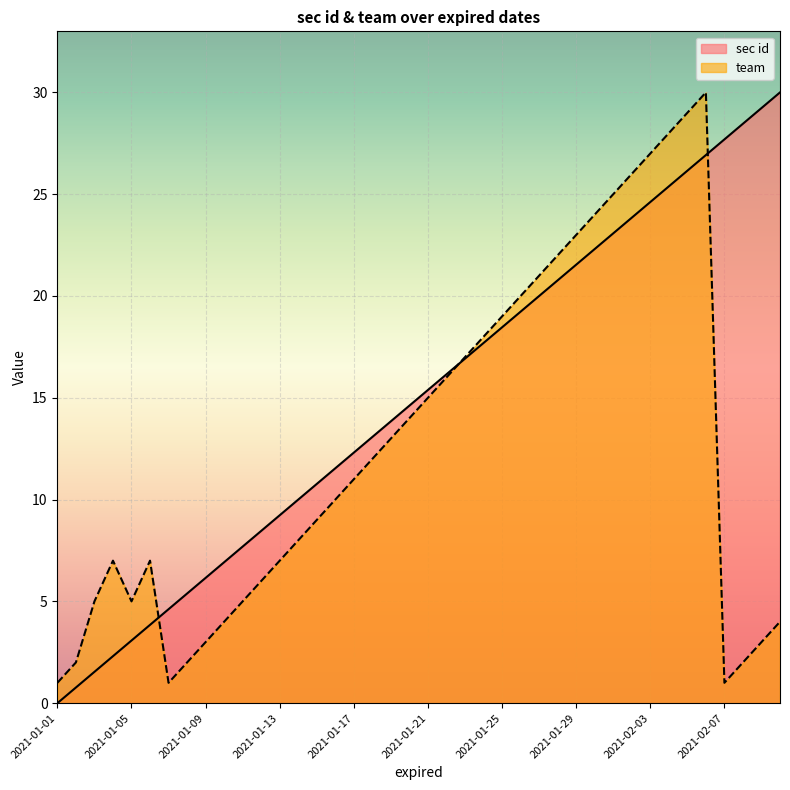

True or false: sec id has more than 1 interior local peaks.

False